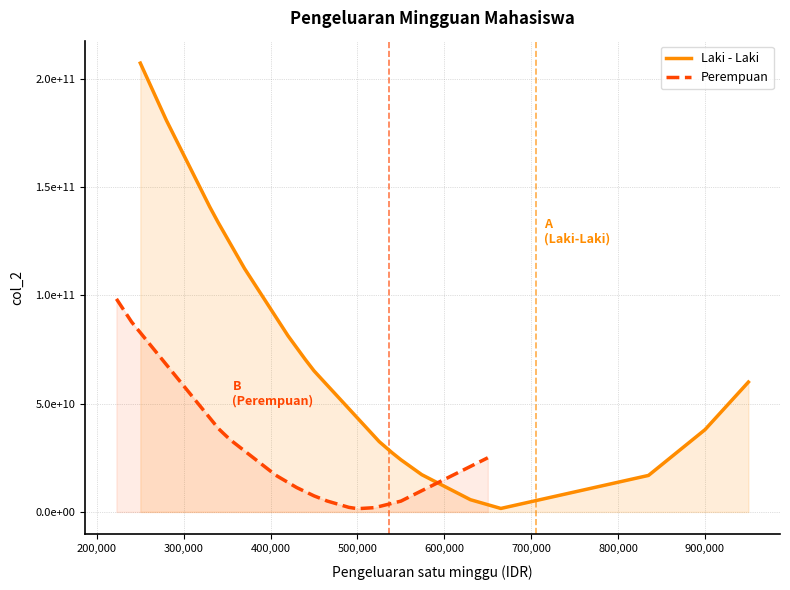

What is the sum of all Laki - Laki values?

1289553032000